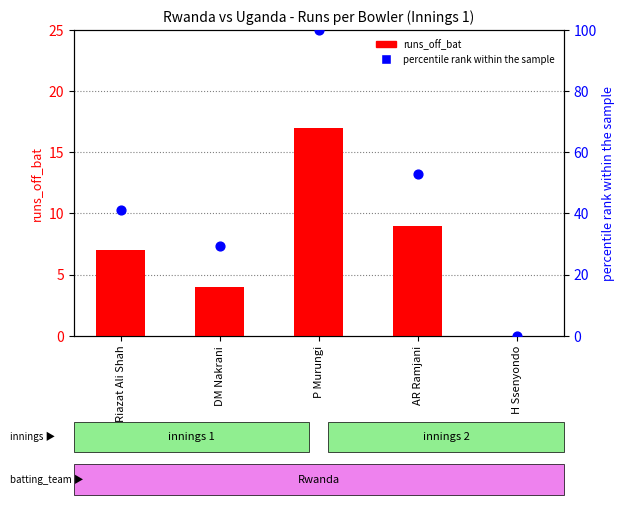

Is the value of percentile rank within the sample at Riazat Ali Shah greater than the value of runs_off_bat at AR Ramjani?

Yes